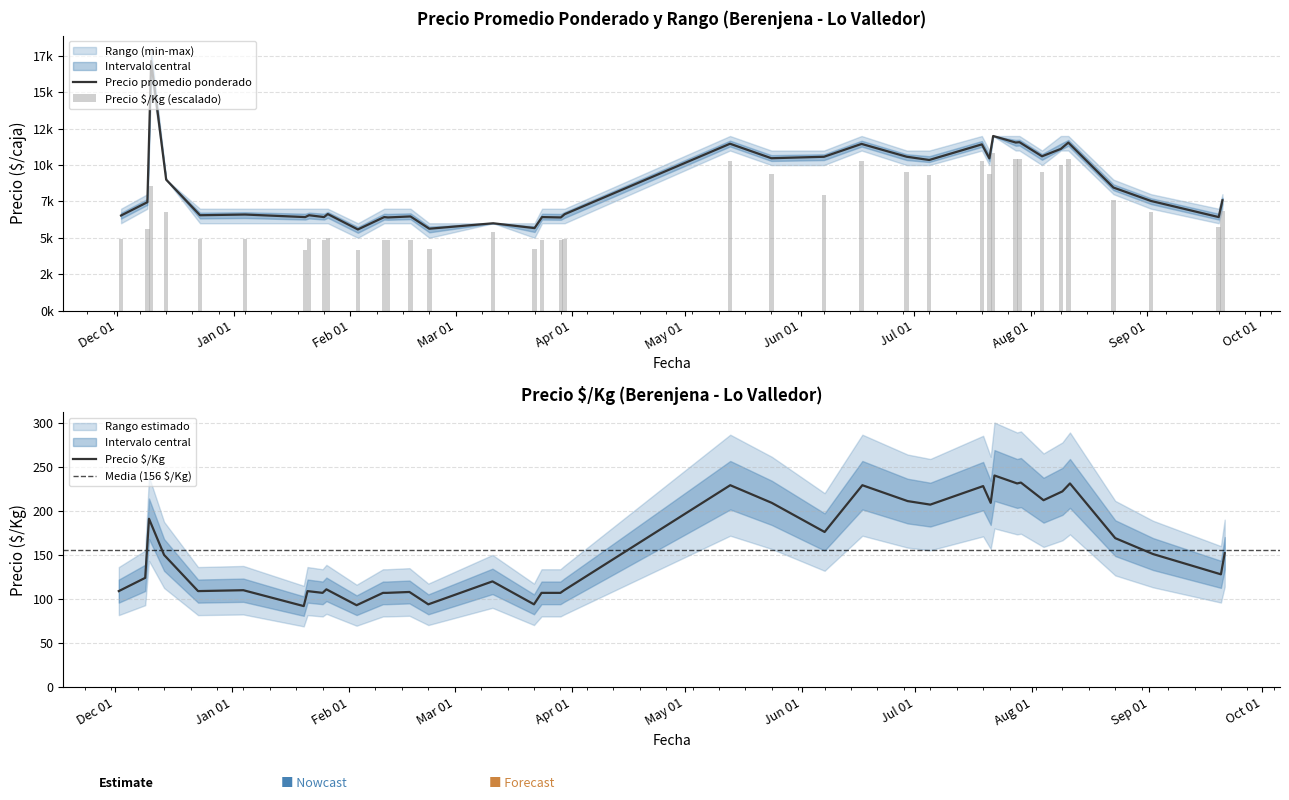

What is the minimum value for Precio $/Kg?

92